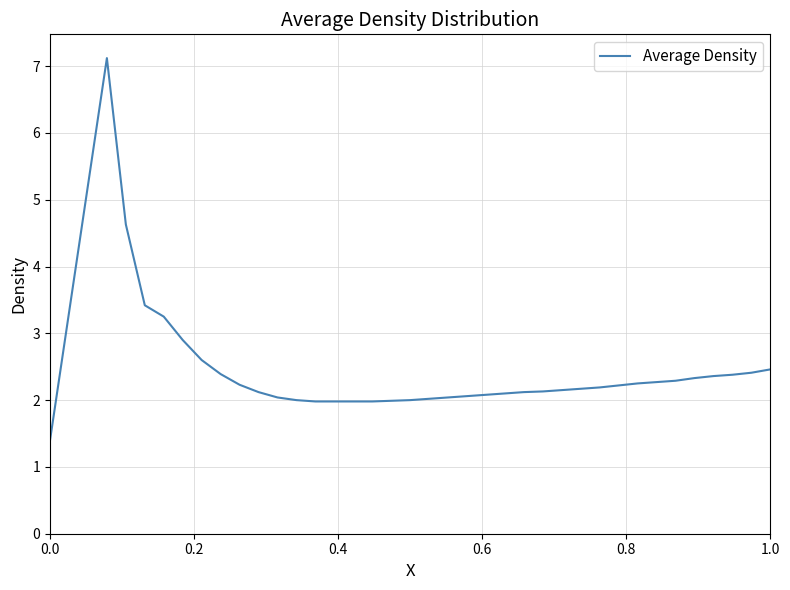

What is the difference between the maximum and minimum values?

5.7